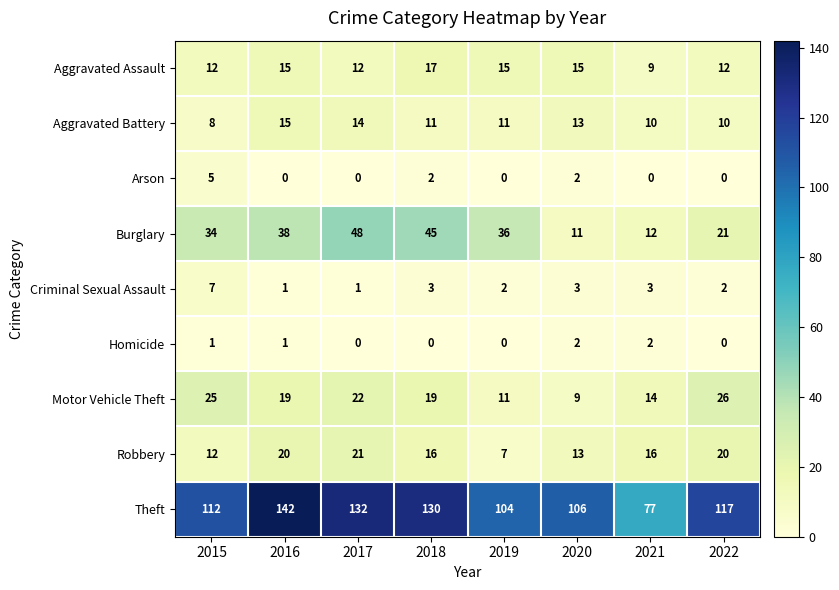

What is the maximum value for Arson?

5